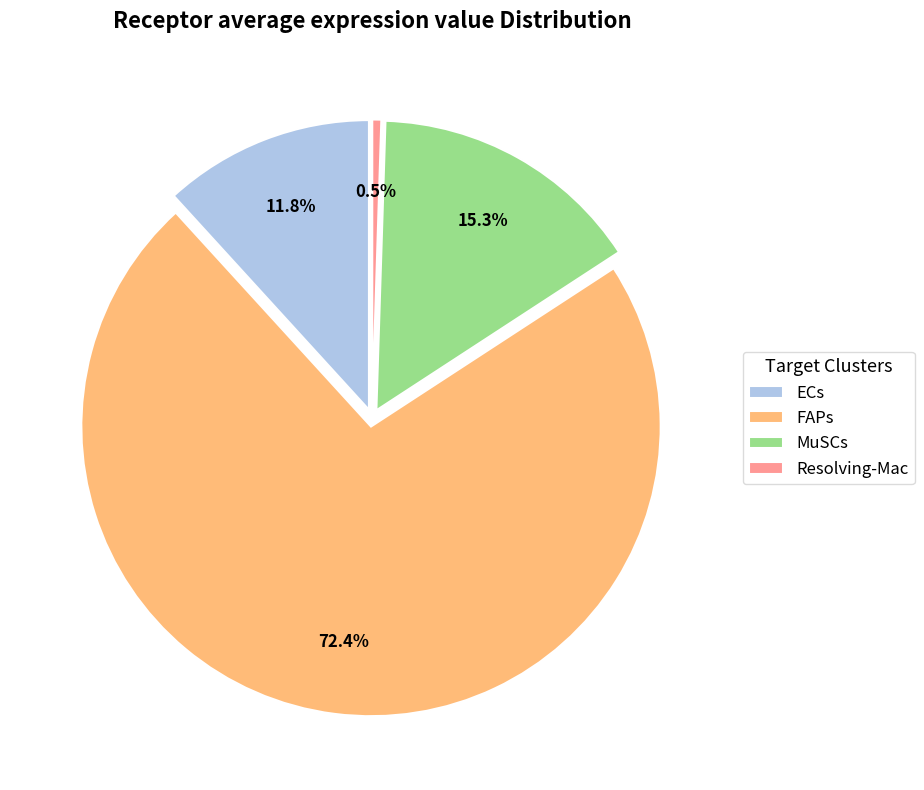

To the nearest percent, what portion does FAPs represent?

72%